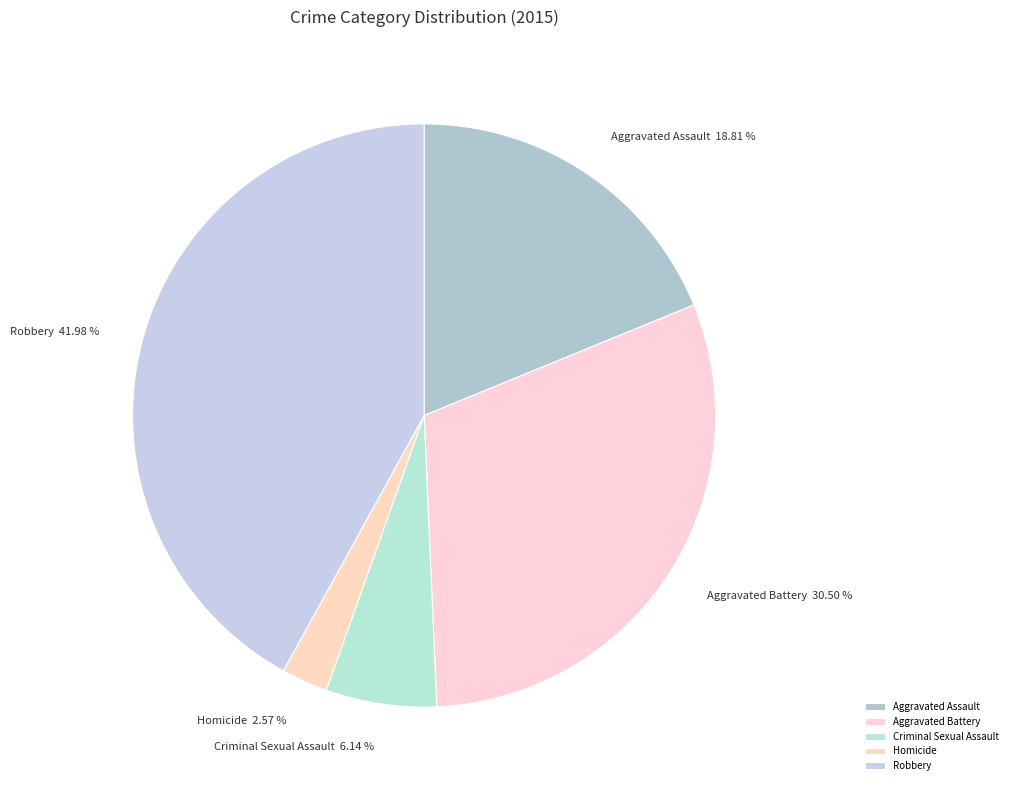

What is the ratio of the value at Aggravated Battery to the value at Aggravated Assault?

1.6